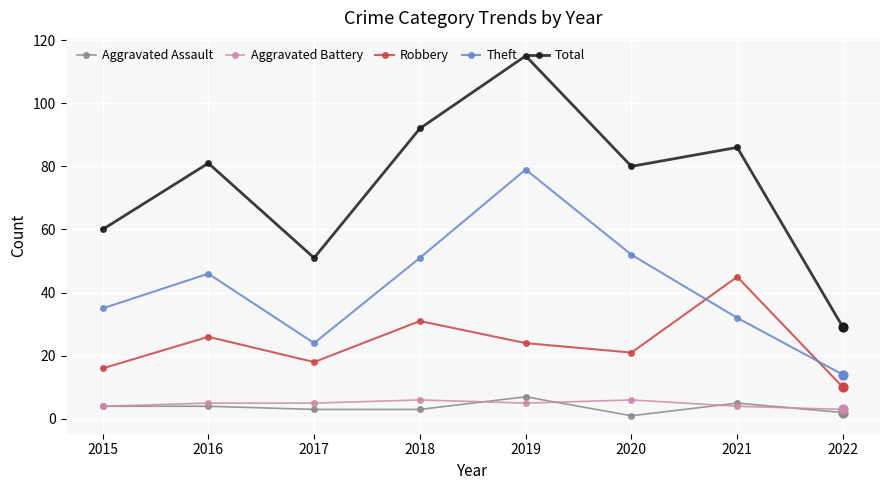

Which series has the widest spread of values?

Total